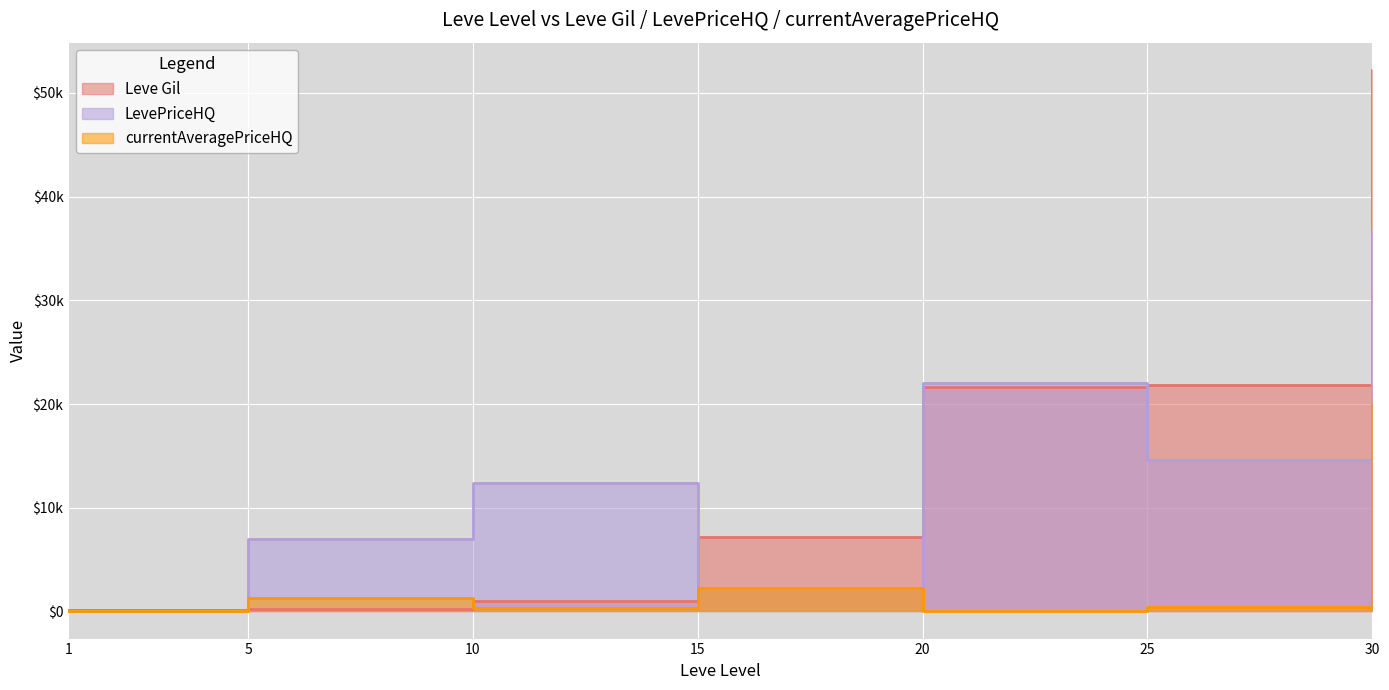

True or false: LevePriceHQ and currentAveragePriceHQ cross at least once.

False